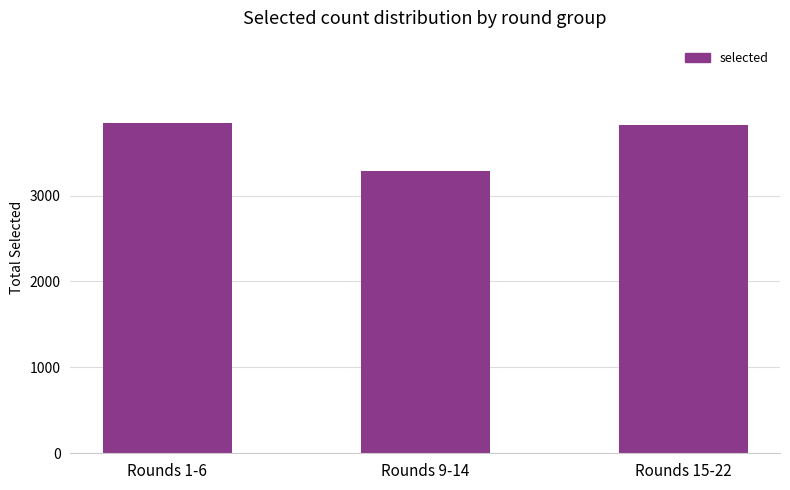

How many bars are there in total?

3